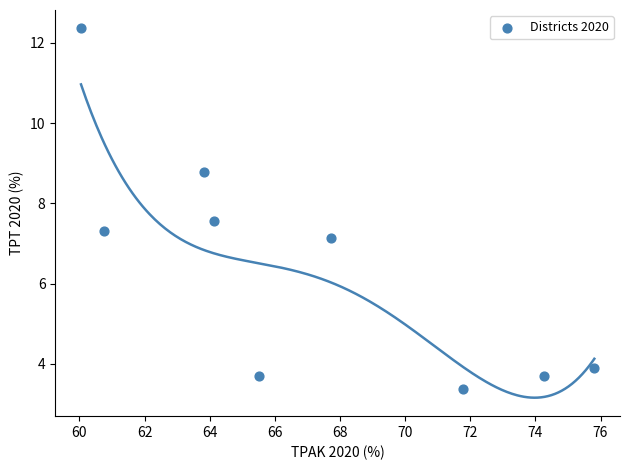

What is the range of Y values (max minus min)?

9.0